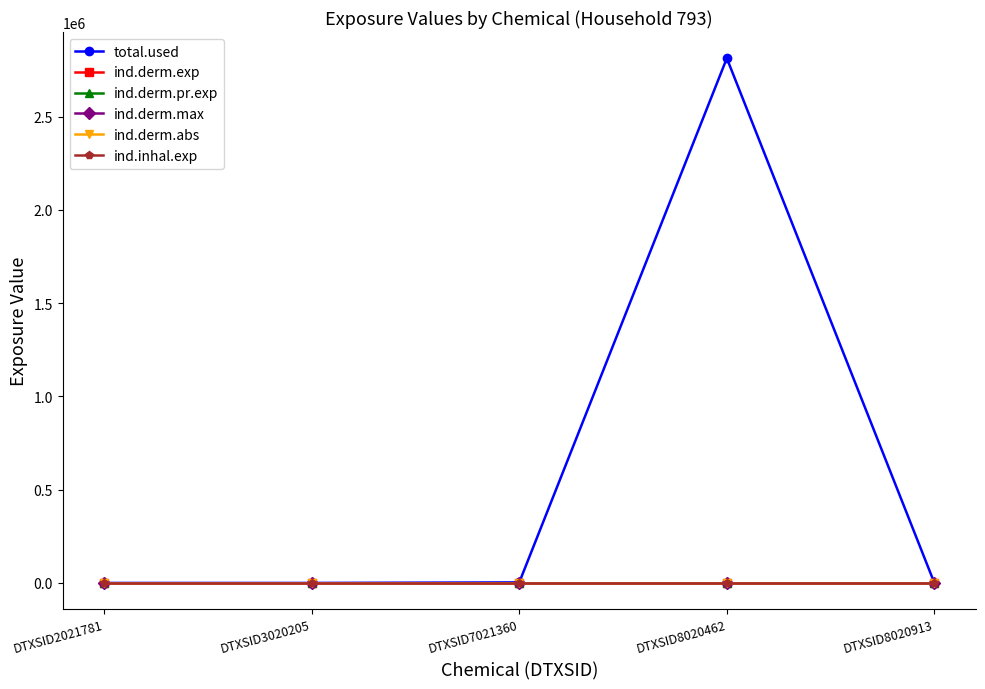

Is this an area chart (filled region under the line)?

No